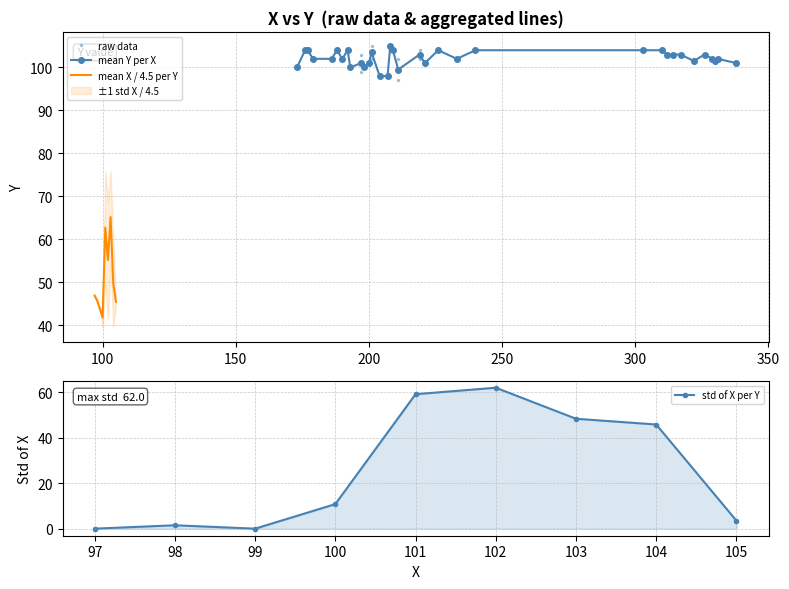

Does the chart have visible grid lines?

Yes